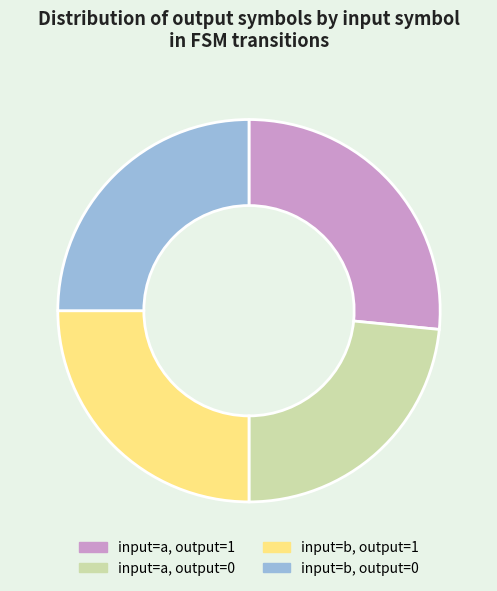

How many slices are in this pie chart?

4